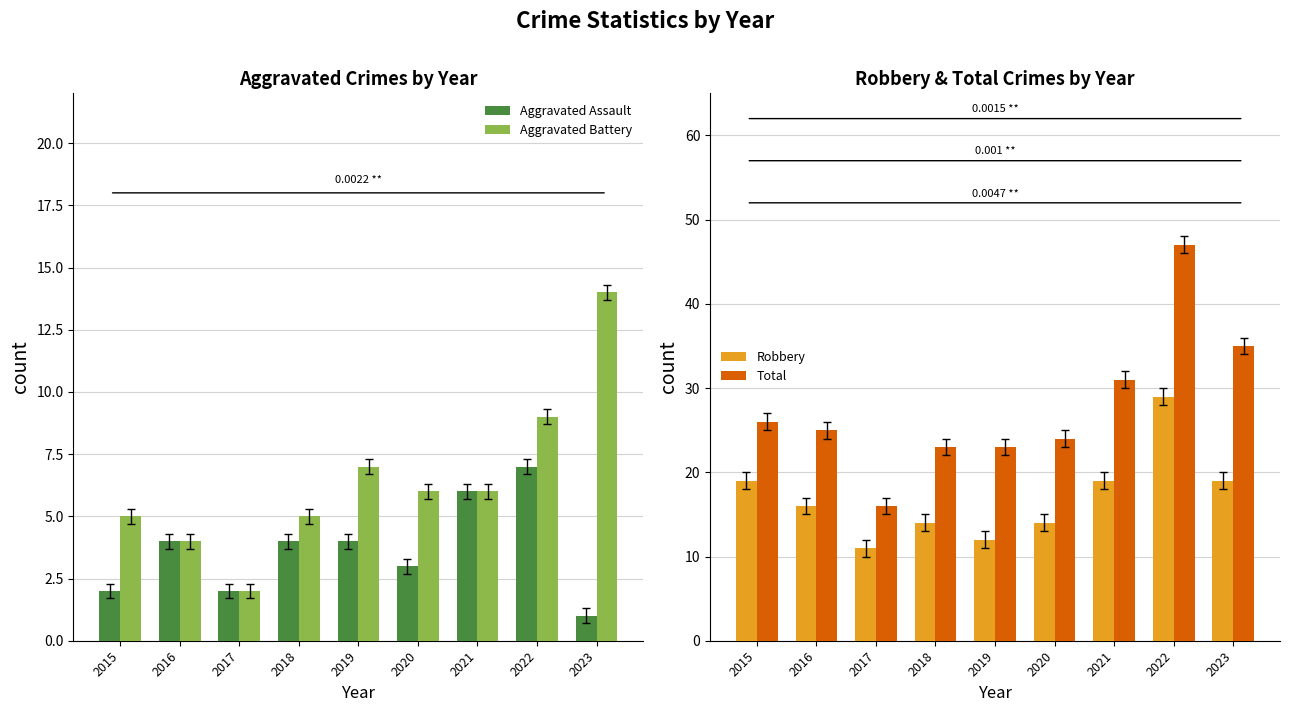

Is the value of Robbery at 2016 greater than the value of Aggravated Assault at 2019?

Yes